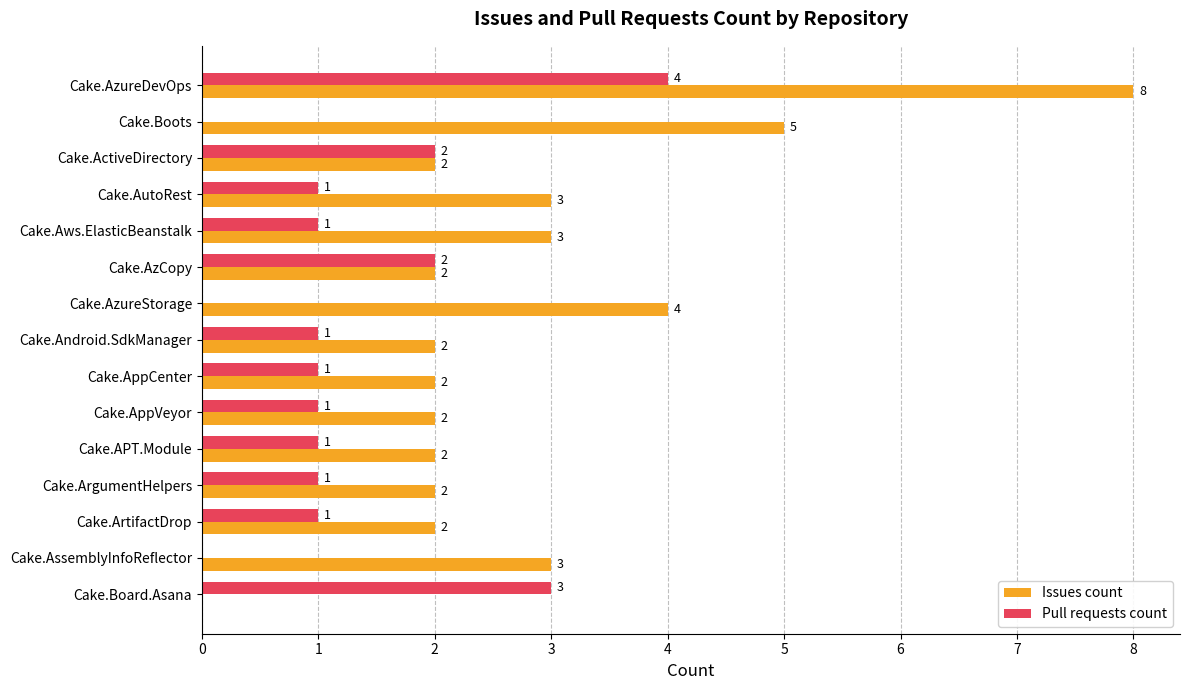

What are all the series names shown in the legend?

Issues count, Pull requests count